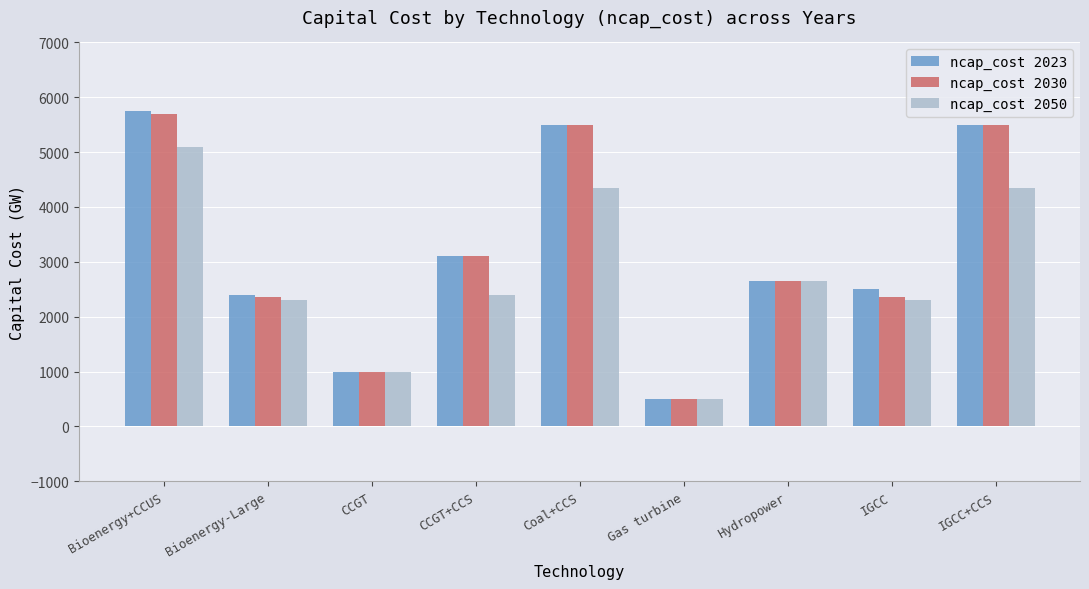

What is the value of the ncap_cost 2030 bar at the 3rd from the left?

1000